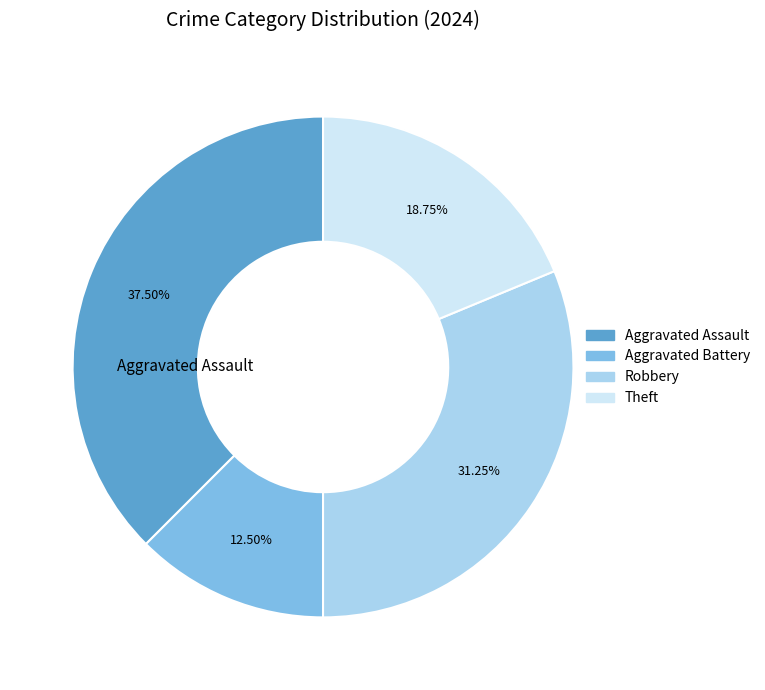

What is the smallest slice in the pie chart?

Aggravated Battery